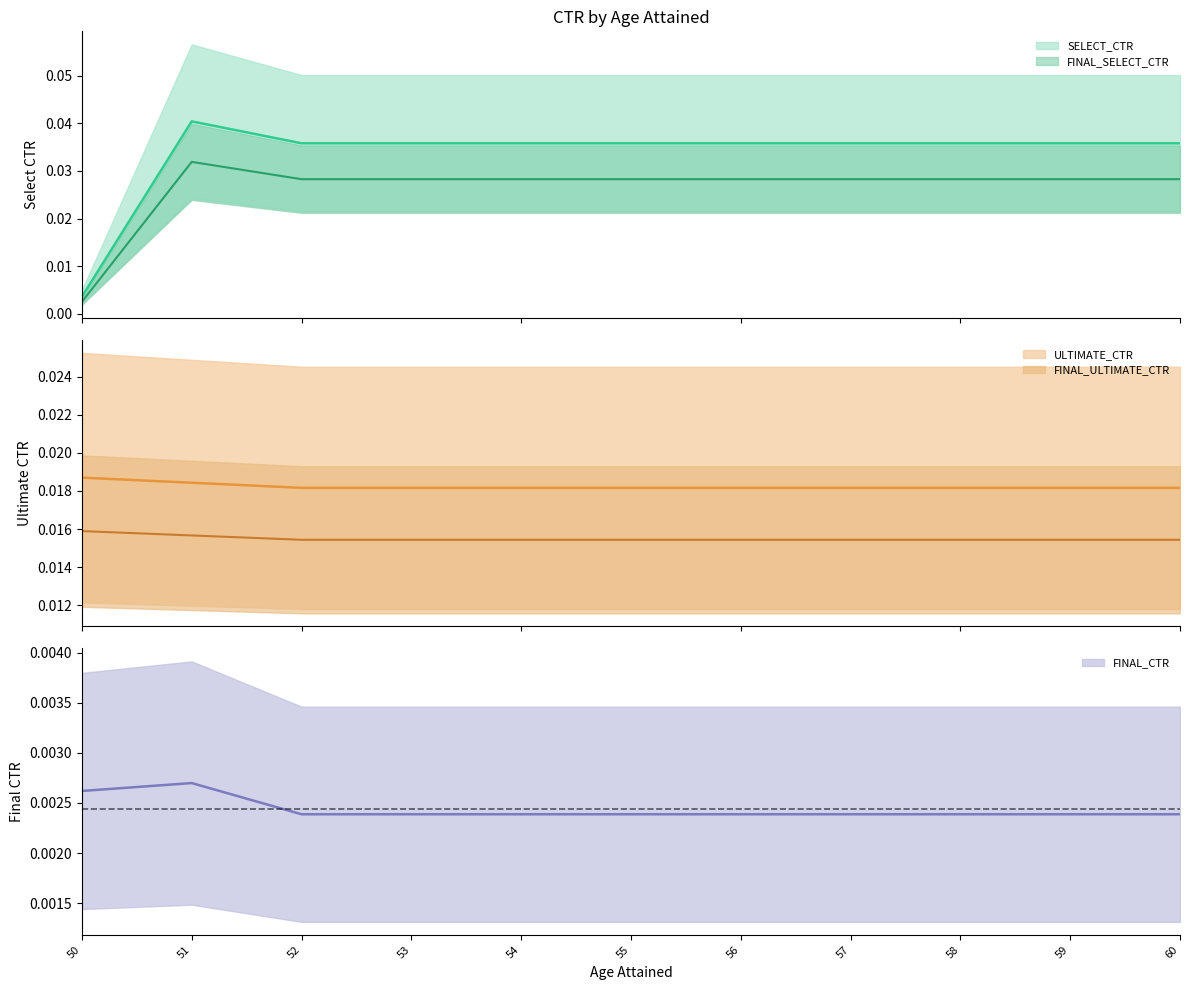

True or false: FINAL_SELECT_CTR has a value of 0.0 at 60.

False